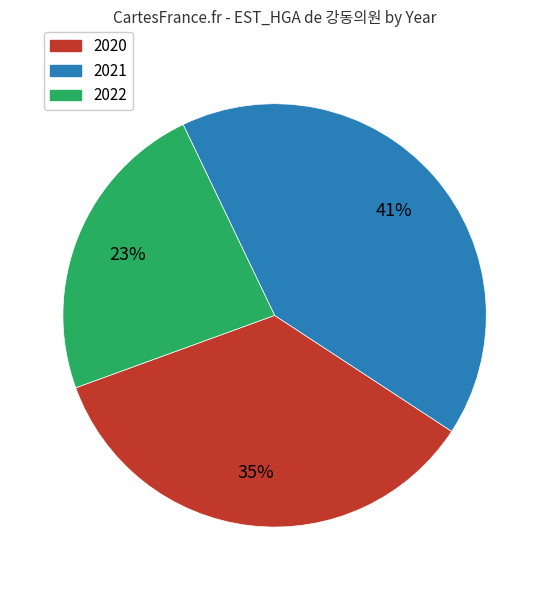

To the nearest percent, what is the average slice percentage?

33%